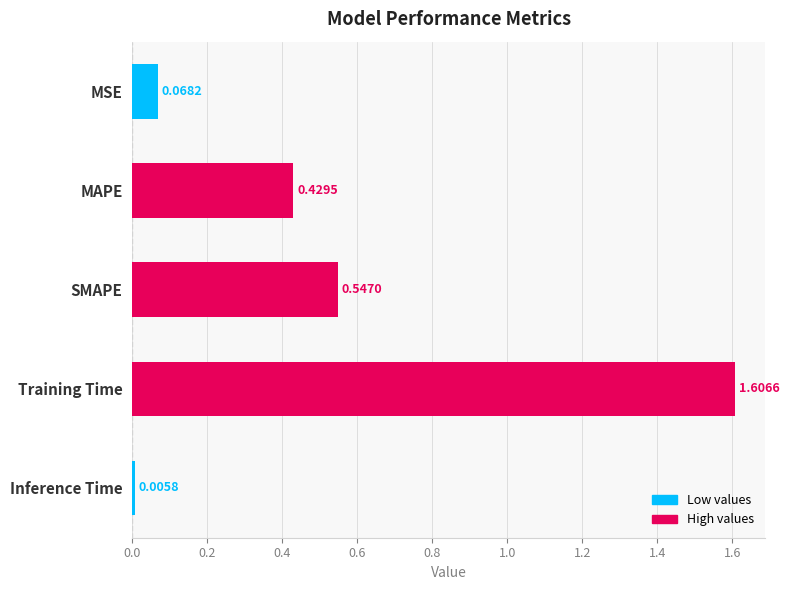

Rank the categories by value from highest to lowest.

Training Time, SMAPE, MAPE, MSE, Inference Time